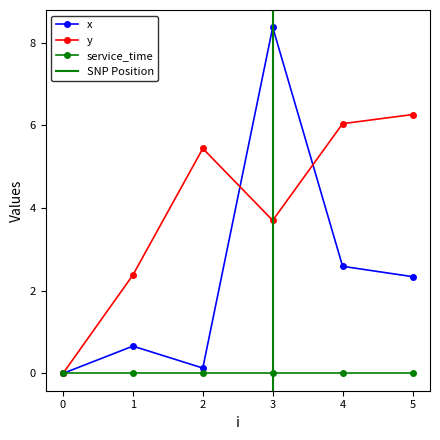

How many categories are shown in the chart?

6